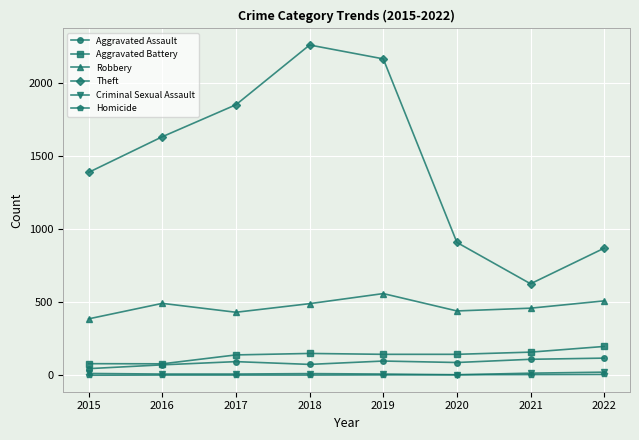

True or false: Aggravated Assault and Homicide cross at least once.

False